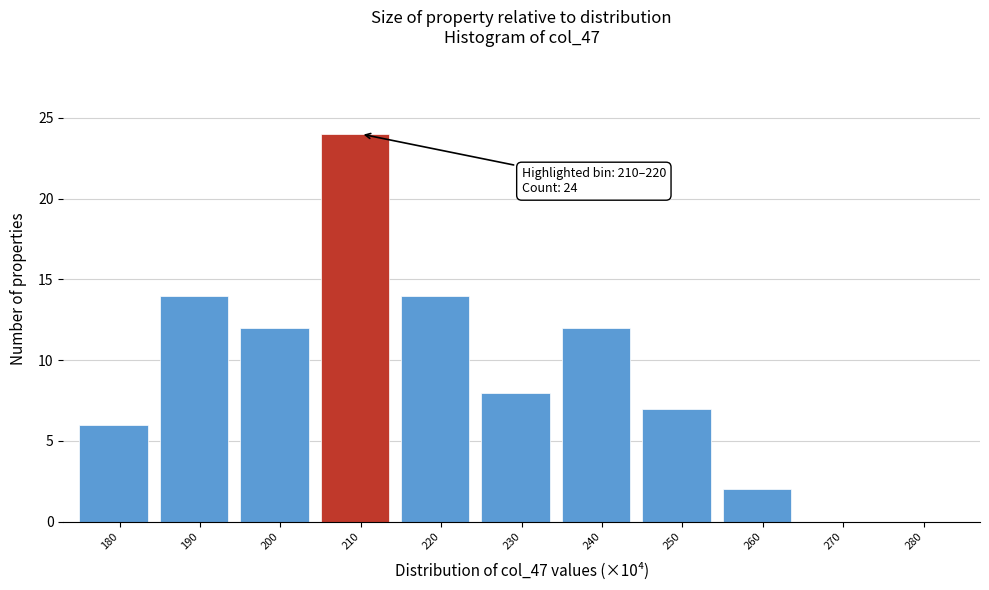

Reading left to right, extract all data points from this chart.

180=6	190=14	200=12	210=24	220=14	230=8	240=12	250=7	260=2	270=0	280=0